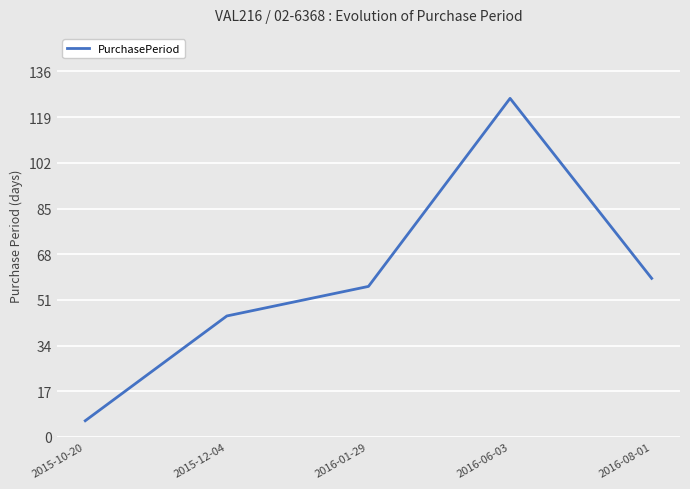

Approximately how many times larger is the value at 2015-12-04 compared to 2016-06-03?

0.4